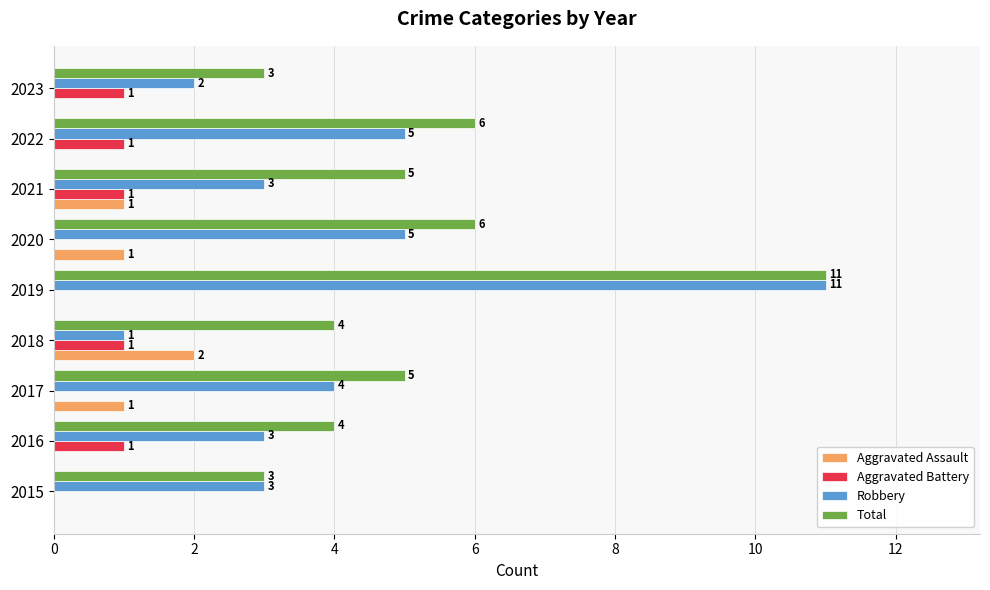

True or false: Robbery has a value of 4 at 2017.

True